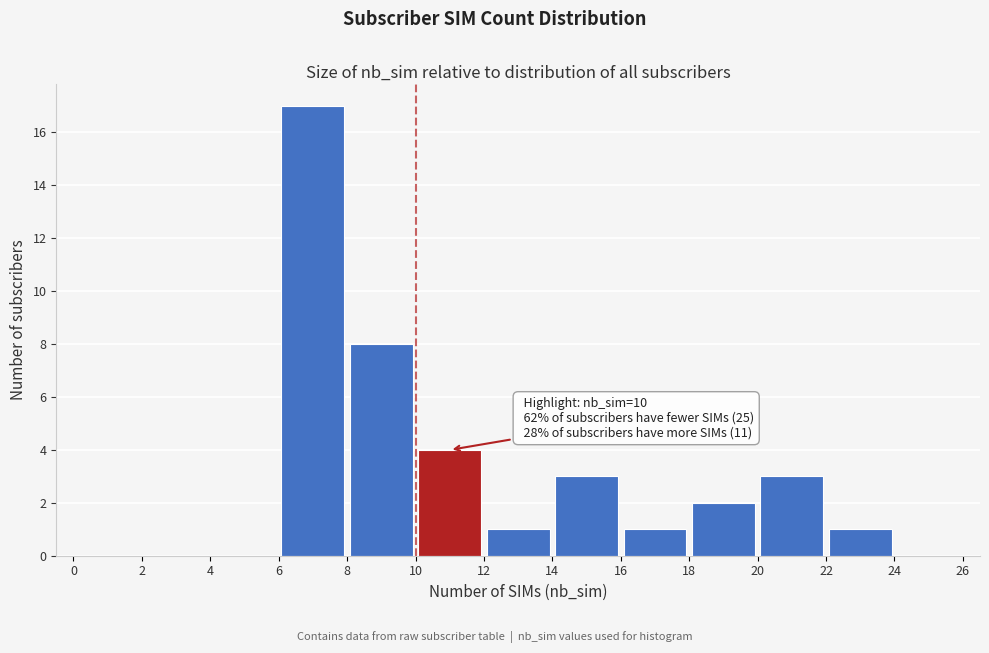

Over which range of the x-axis is the bar tallest?

6 to 8